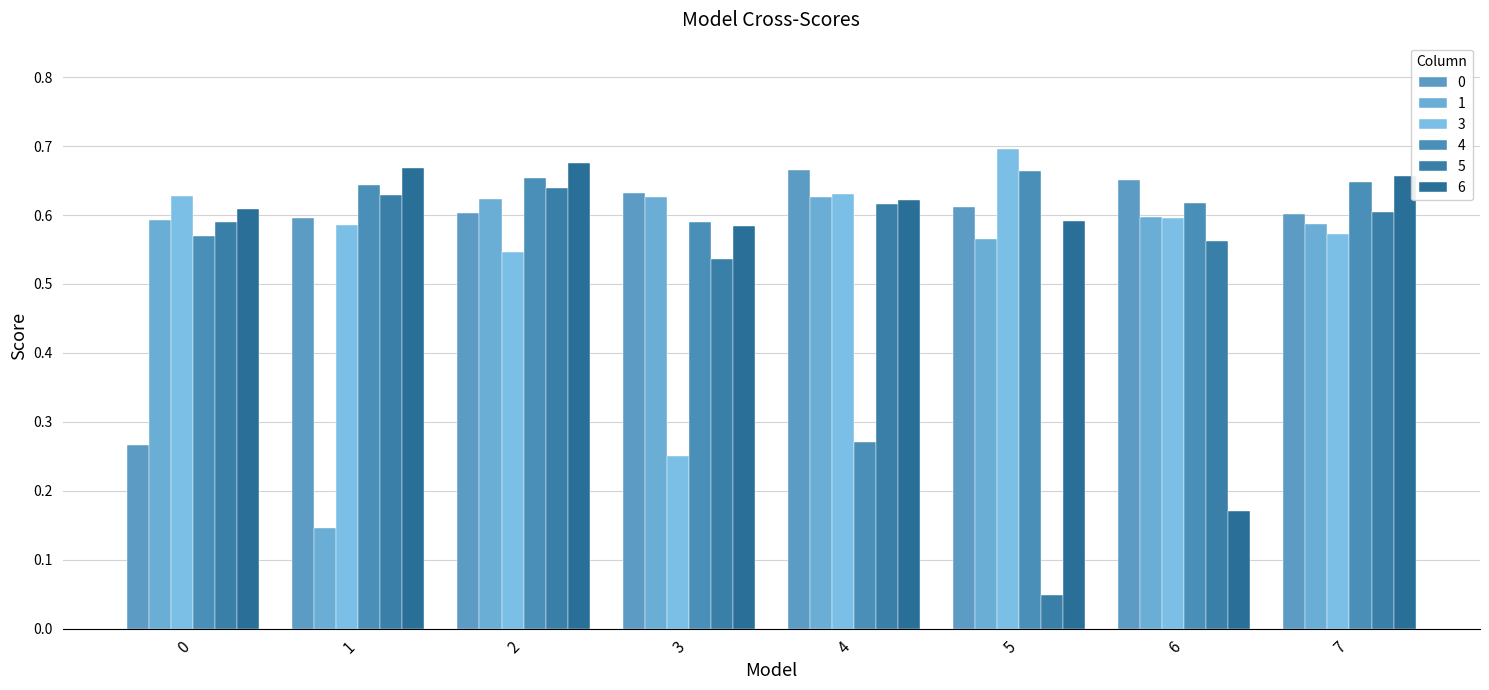

Is the value of 0 at 4 greater than the value of 6 at 6?

Yes